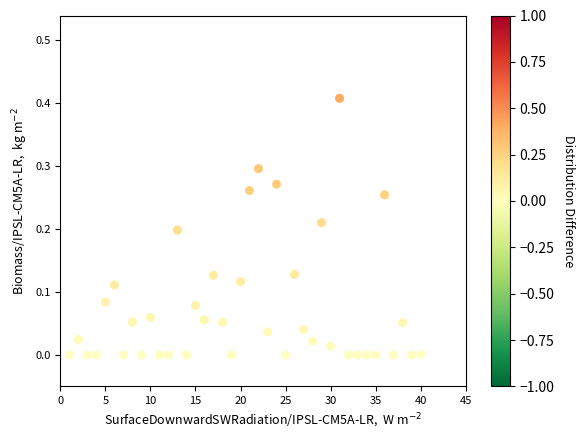

What is the range of X values (max minus min)?

39.0